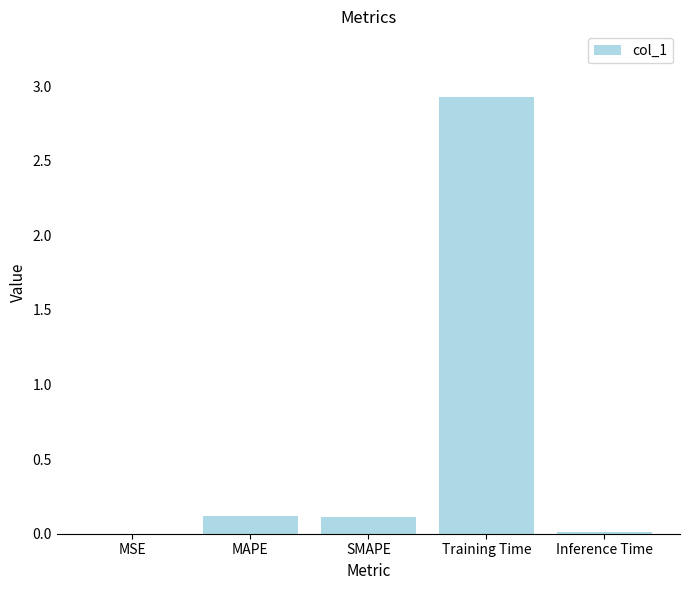

The chart shows a value of 4.5 at Training Time. True or false?

False